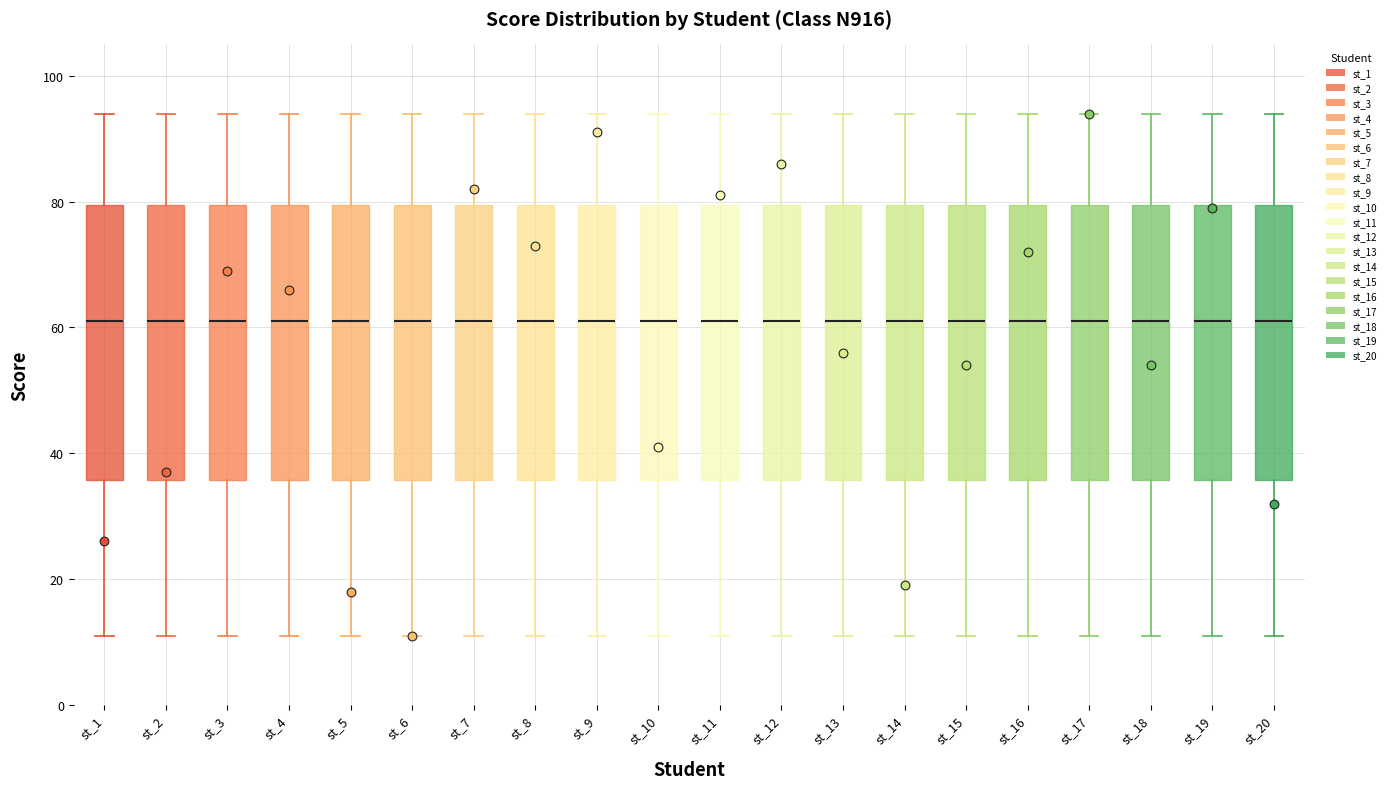

Reading left to right, transcribe this box plot: for each box, give where its median line is, the range the box spans, and where its two whiskers end, as read against the y-axis. The values are not printed on the chart, so give them approximately, as read against the axis.

st_1: median 62, box 36 to 80, whiskers 12 to 94
st_2: median 62, box 36 to 80, whiskers 12 to 94
st_3: median 62, box 36 to 80, whiskers 12 to 94
st_4: median 62, box 36 to 80, whiskers 12 to 94
st_5: median 62, box 36 to 80, whiskers 12 to 94
st_6: median 62, box 36 to 80, whiskers 12 to 94
st_7: median 62, box 36 to 80, whiskers 12 to 94
st_8: median 62, box 36 to 80, whiskers 12 to 94
st_9: median 62, box 36 to 80, whiskers 12 to 94
st_10: median 62, box 36 to 80, whiskers 12 to 94
st_11: median 62, box 36 to 80, whiskers 12 to 94
st_12: median 62, box 36 to 80, whiskers 12 to 94
st_13: median 62, box 36 to 80, whiskers 12 to 94
st_14: median 62, box 36 to 80, whiskers 12 to 94
st_15: median 62, box 36 to 80, whiskers 12 to 94
st_16: median 62, box 36 to 80, whiskers 12 to 94
st_17: median 62, box 36 to 80, whiskers 12 to 94
st_18: median 62, box 36 to 80, whiskers 12 to 94
st_19: median 62, box 36 to 80, whiskers 12 to 94
st_20: median 62, box 36 to 80, whiskers 12 to 94